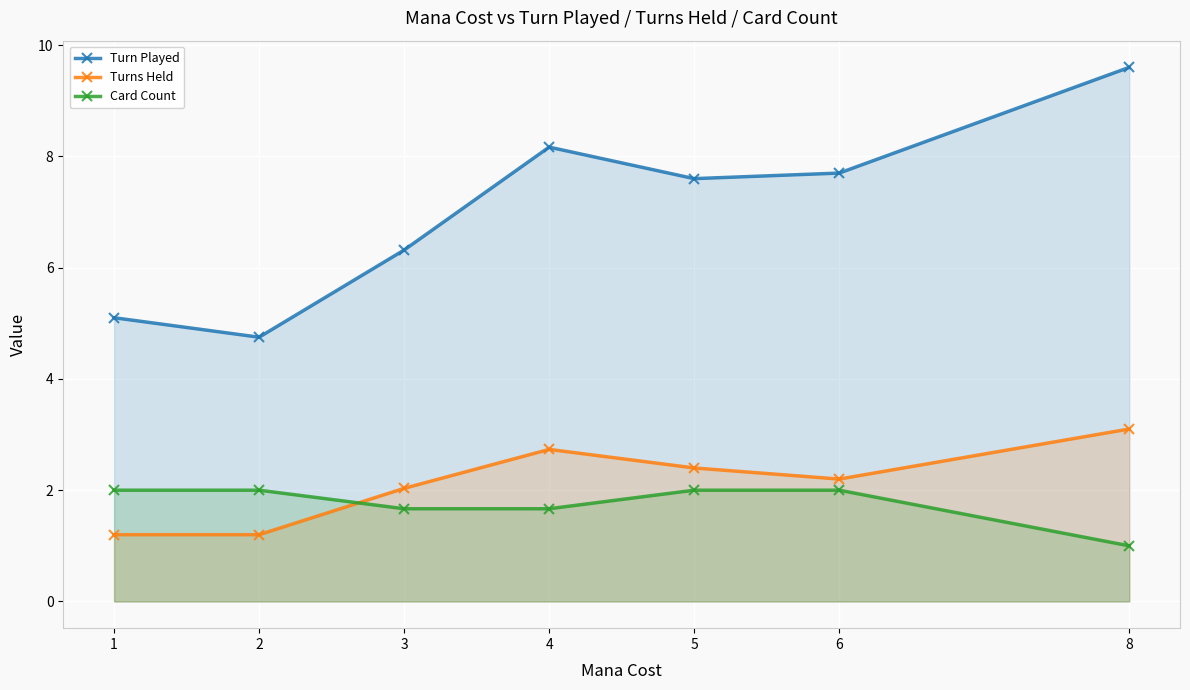

Between 4 and 2, which is larger?

4